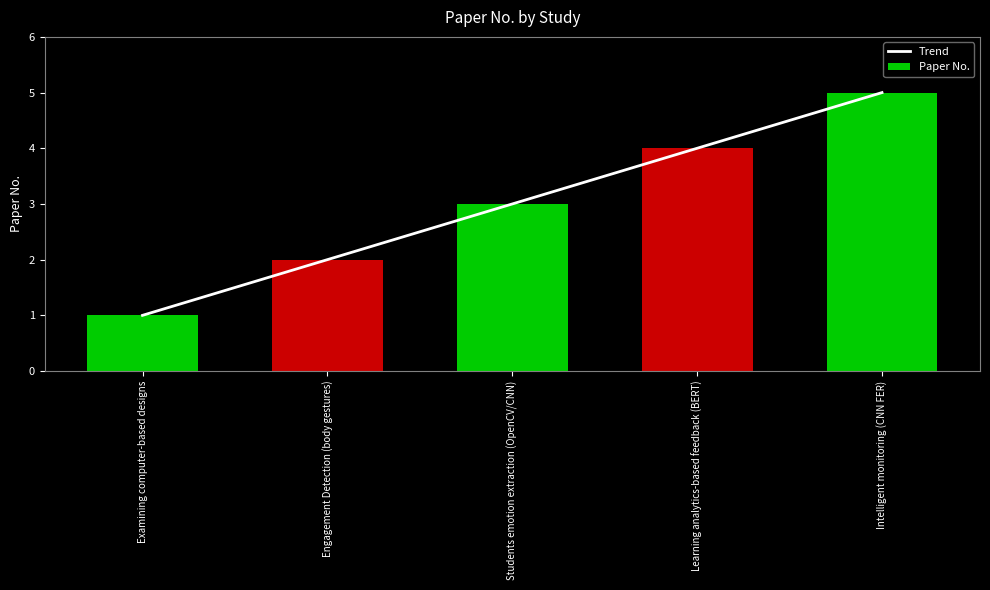

What is the difference between the maximum and minimum values?

4